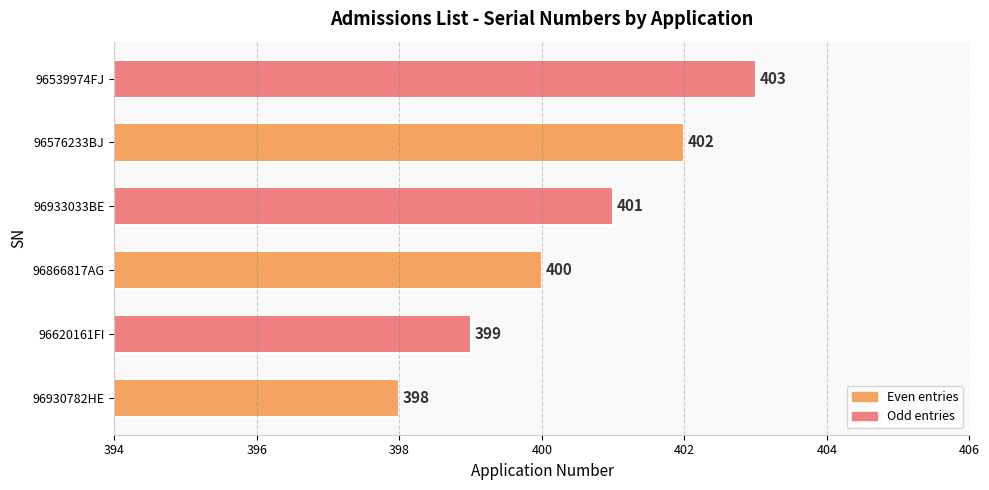

What is the ratio of the value at 96539974FJ to the value at 96576233BJ?

1.0